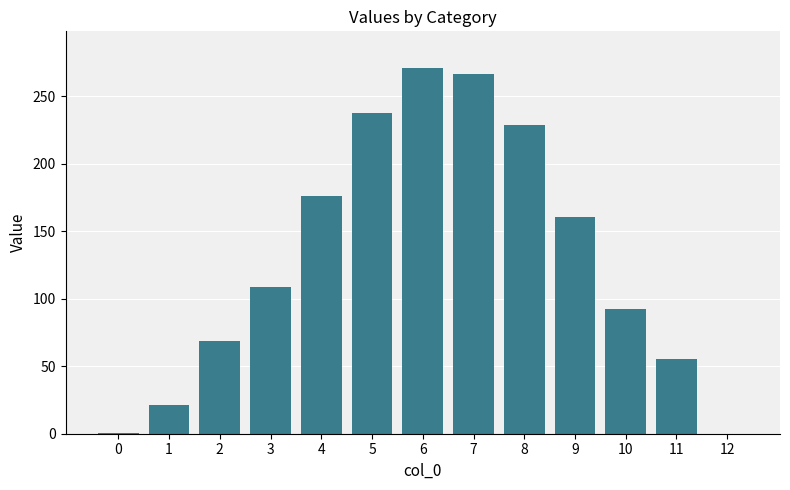

What is the maximum value shown in the chart?

271.1